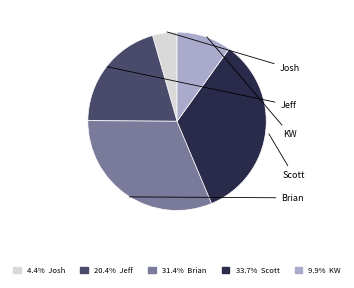

What percentage is the Josh slice, to the nearest percent?

4%